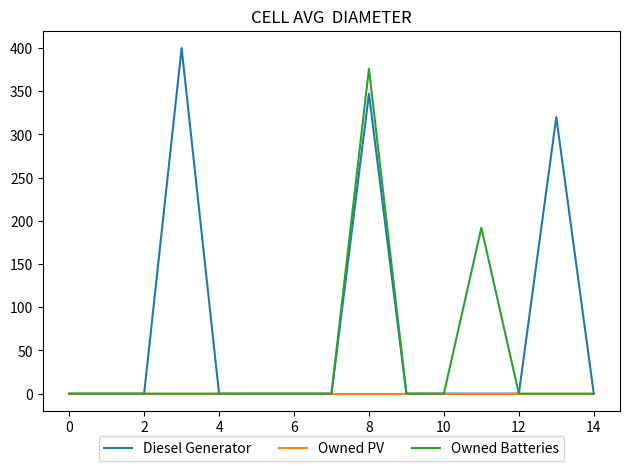

How many lines are shown in the chart?

3